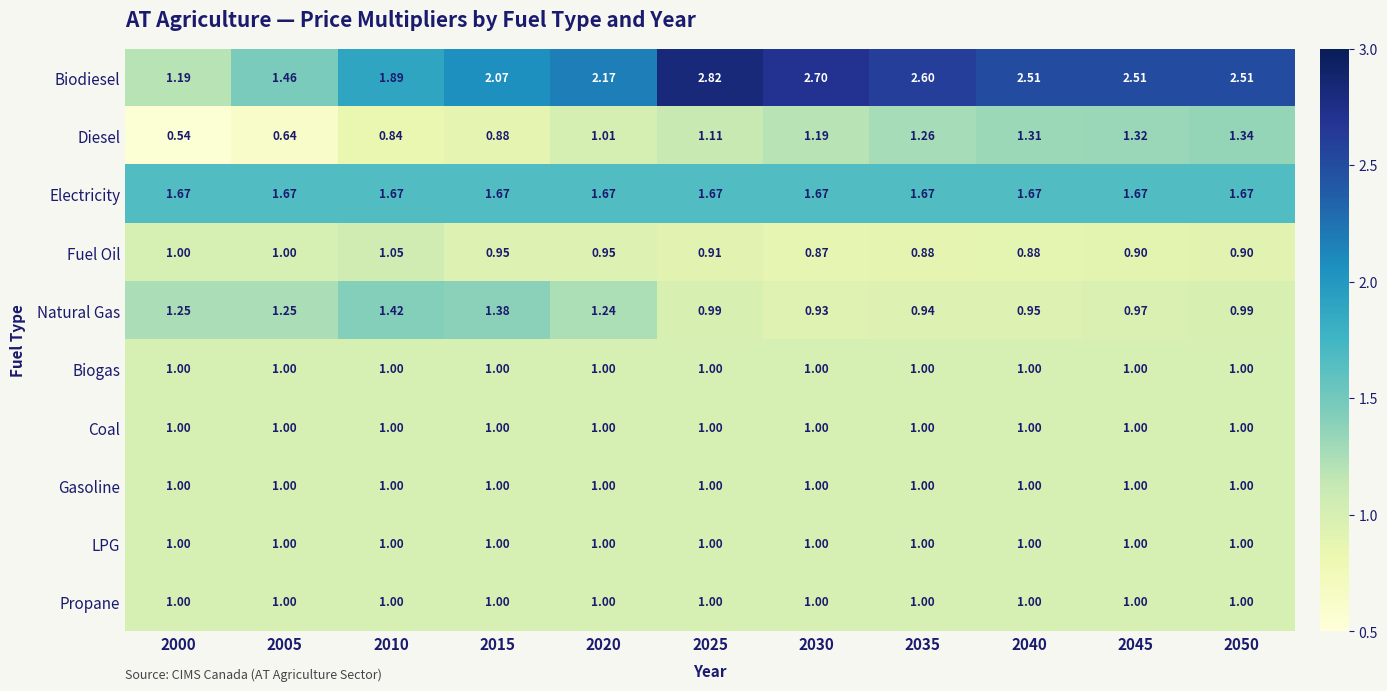

Which series has the largest total across all categories?

Biodiesel